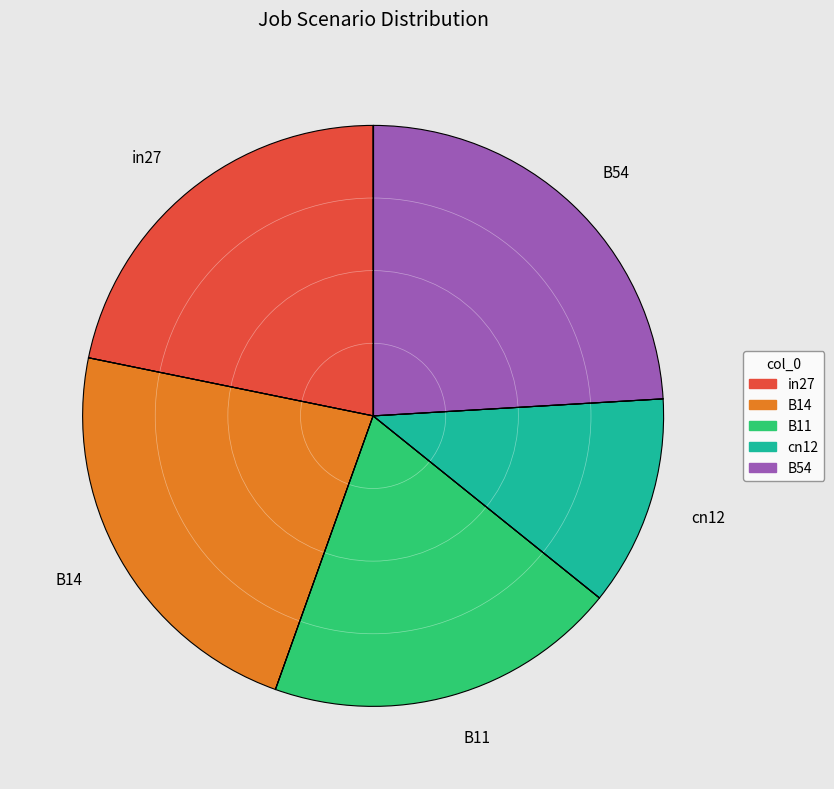

Does B11 represent more than half of the total?

No